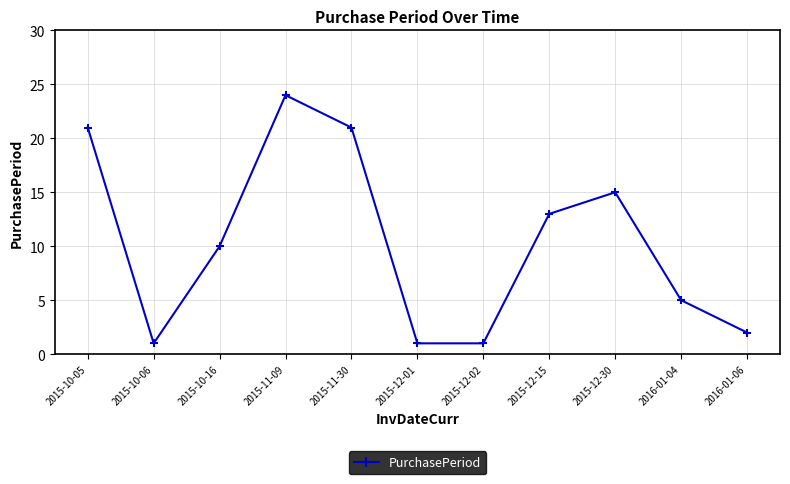

Reading right to left, list all the values displayed in this chart.

2016-01-06=2	2016-01-04=5	2015-12-30=15	2015-12-15=13	2015-12-02=1	2015-12-01=1	2015-11-30=21	2015-11-09=24	2015-10-16=10	2015-10-06=1	2015-10-05=21